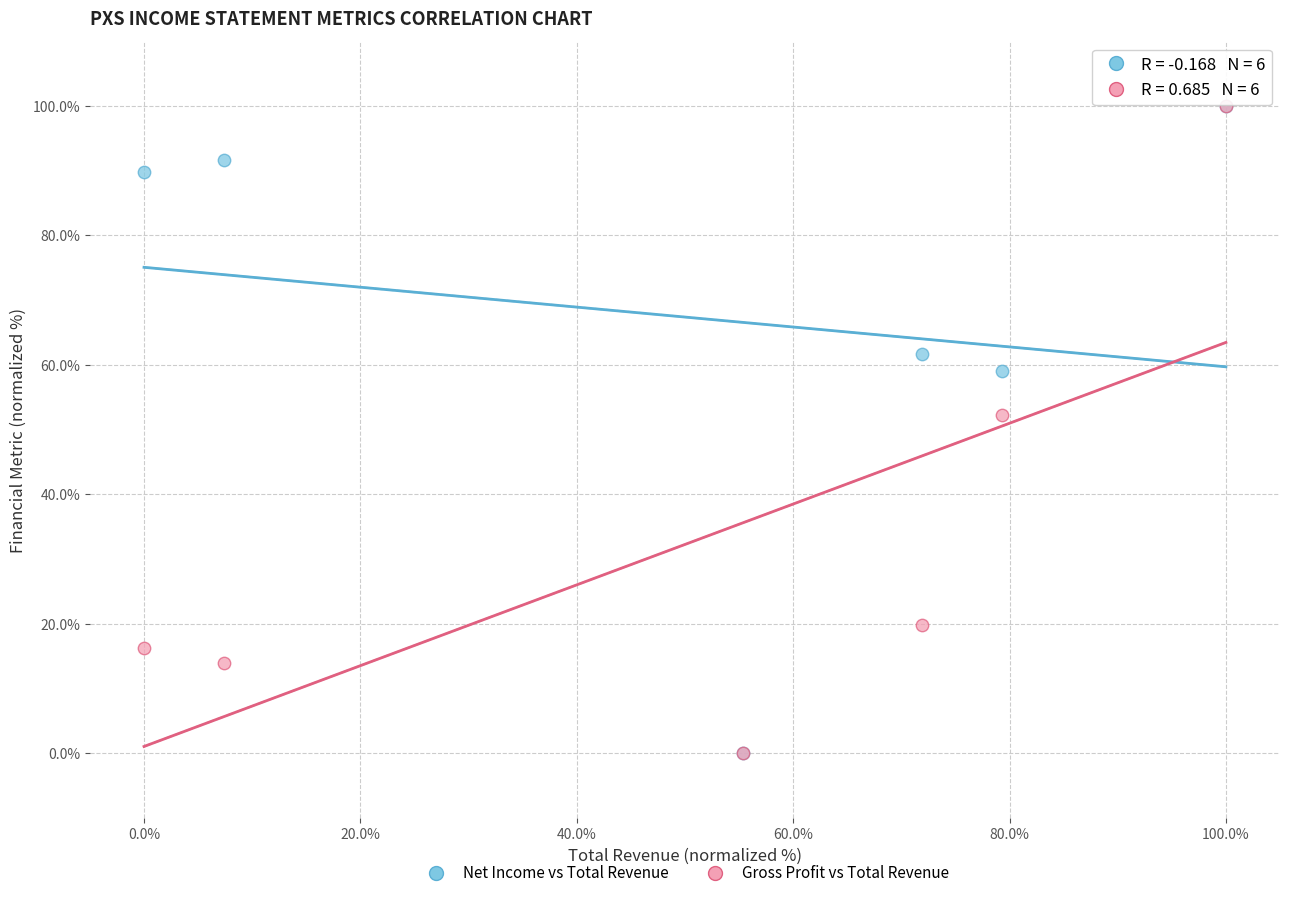

Across all series, what Y value is closest to 50?

52.3